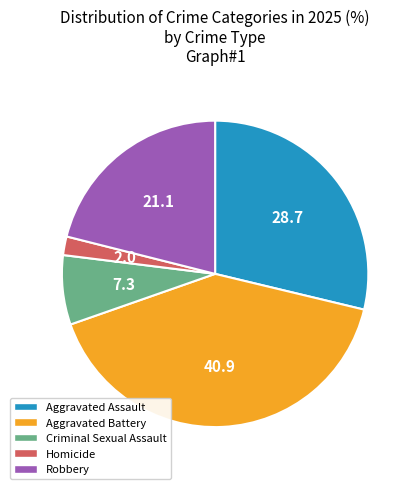

Is Aggravated Assault the majority of the pie?

No